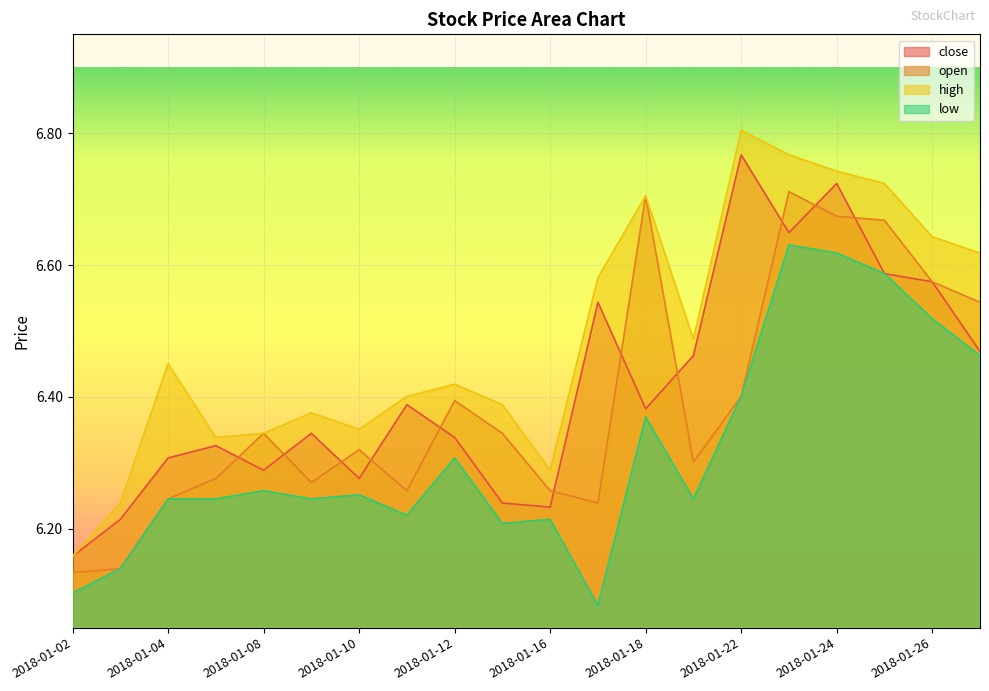

In close, how many points are lower than both neighbors (excluding endpoints)?

5